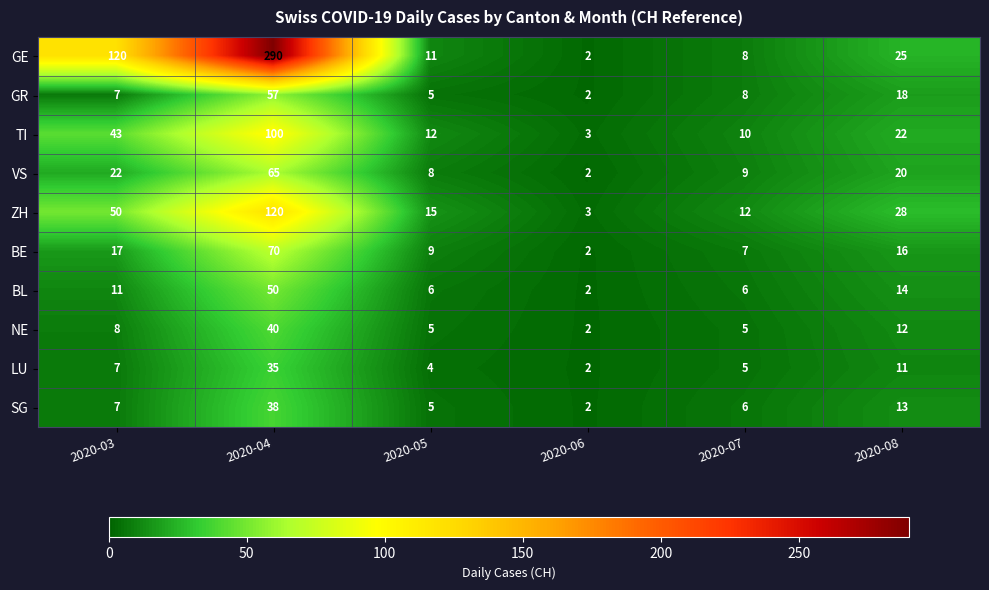

Count the number of data series in this chart.

10